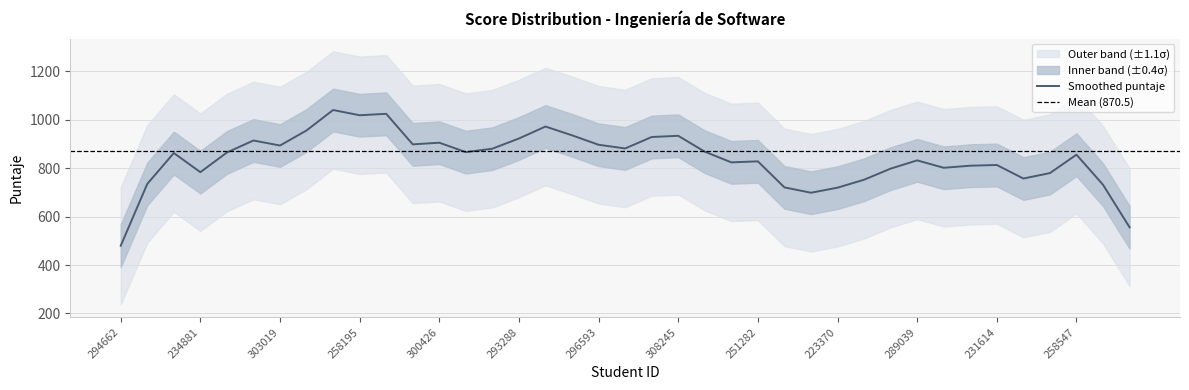

Which category has the lowest value in the Smoothed puntaje series?

294662